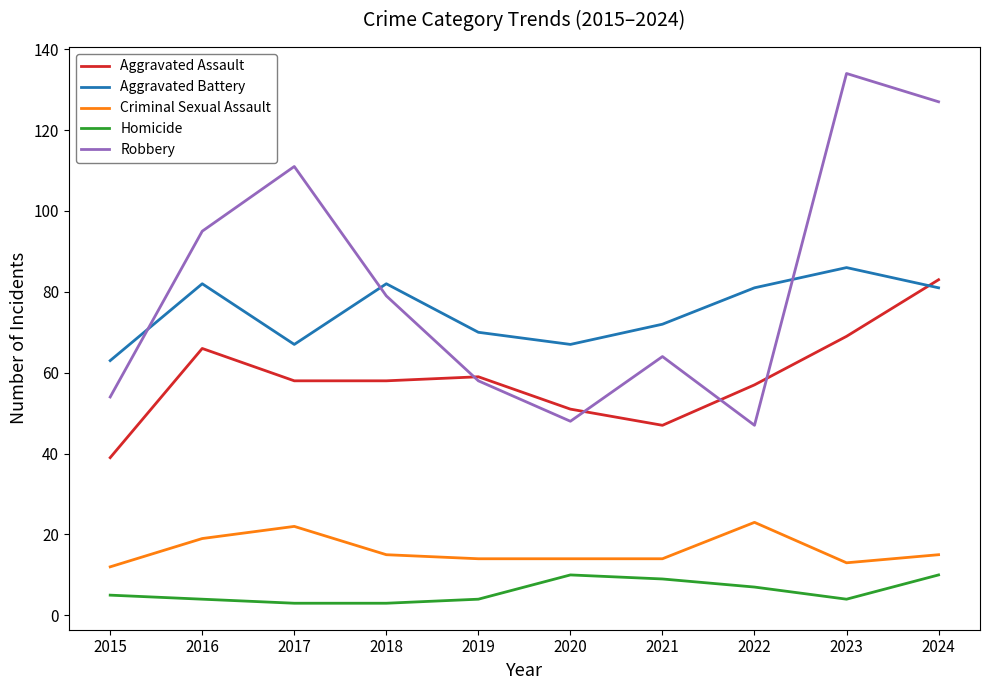

What is the lowest value of the Homicide series?

3